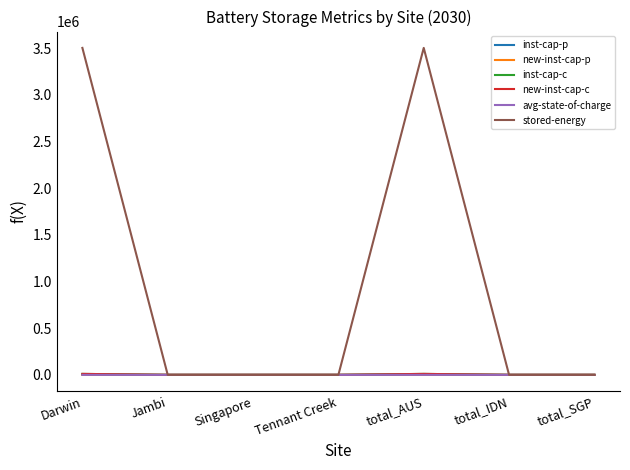

Does the chart have visible grid lines?

No